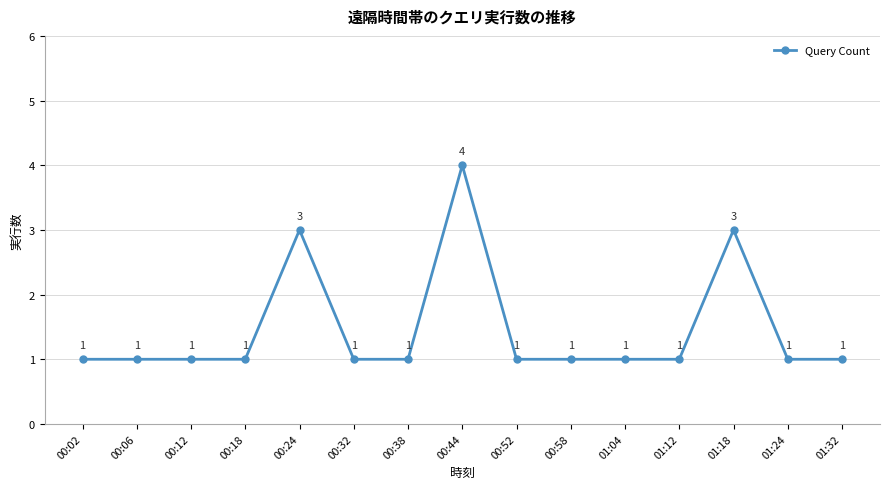

What is the ratio of the value at 00:32 to the value at 00:12?

1.0